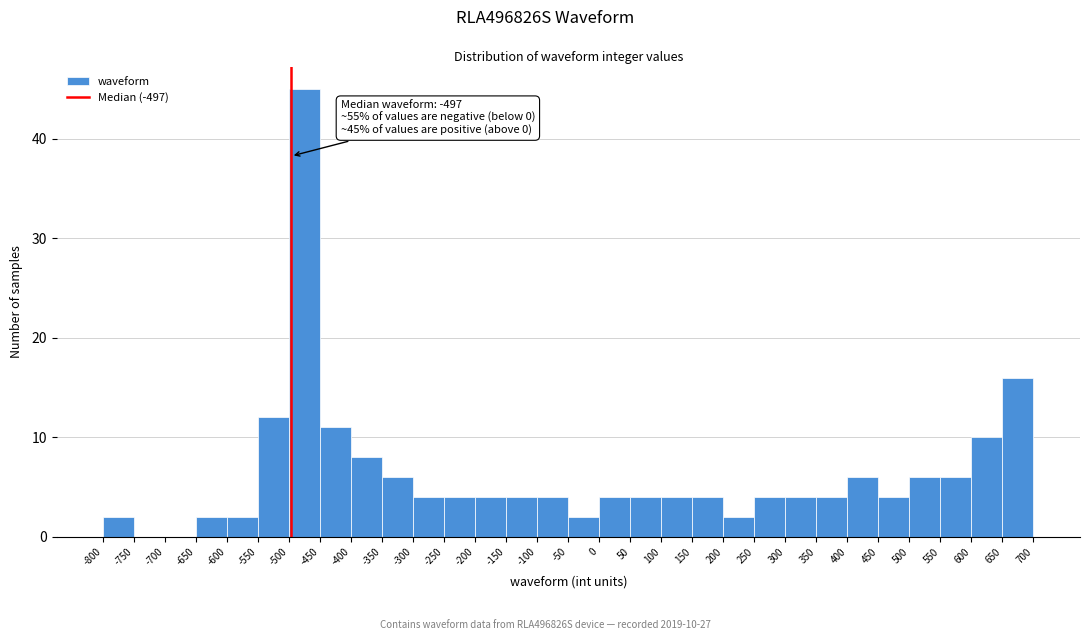

Over which range of the x-axis is the bar tallest?

-500 to -450